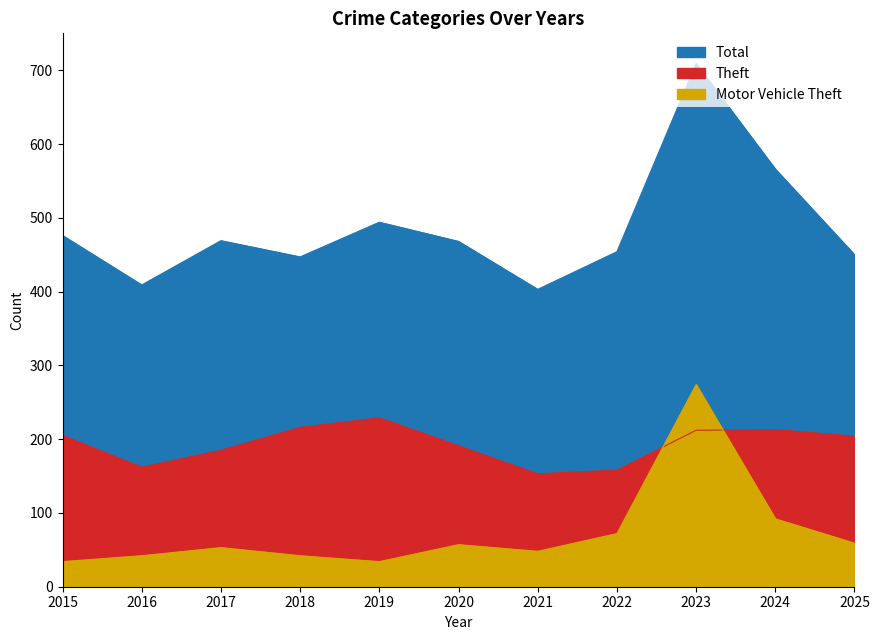

True or false: Theft and Total cross at least once.

False